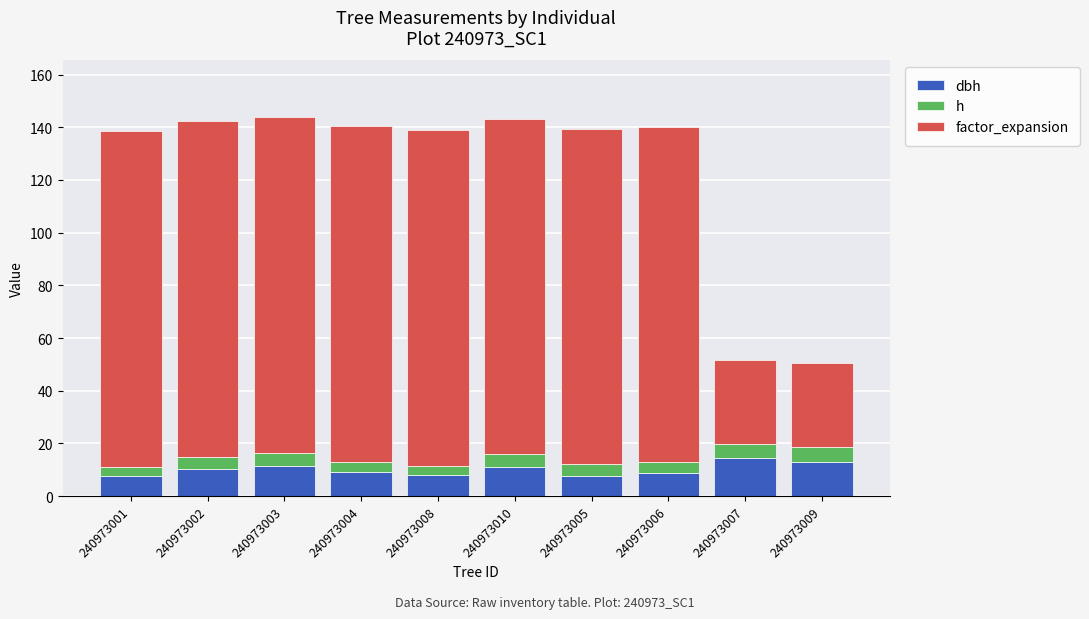

What is the total value across all series at 240973008?

138.9